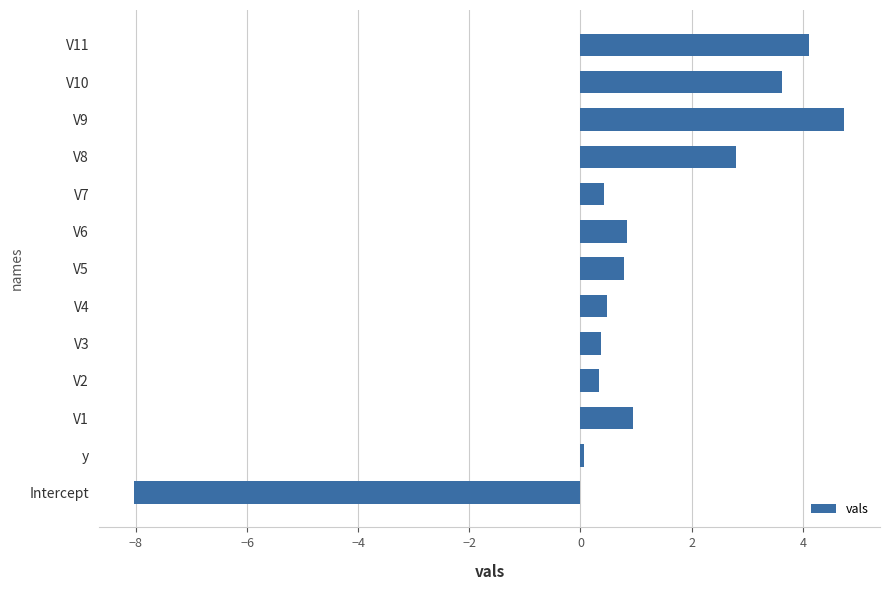

How many values are below 0?

1